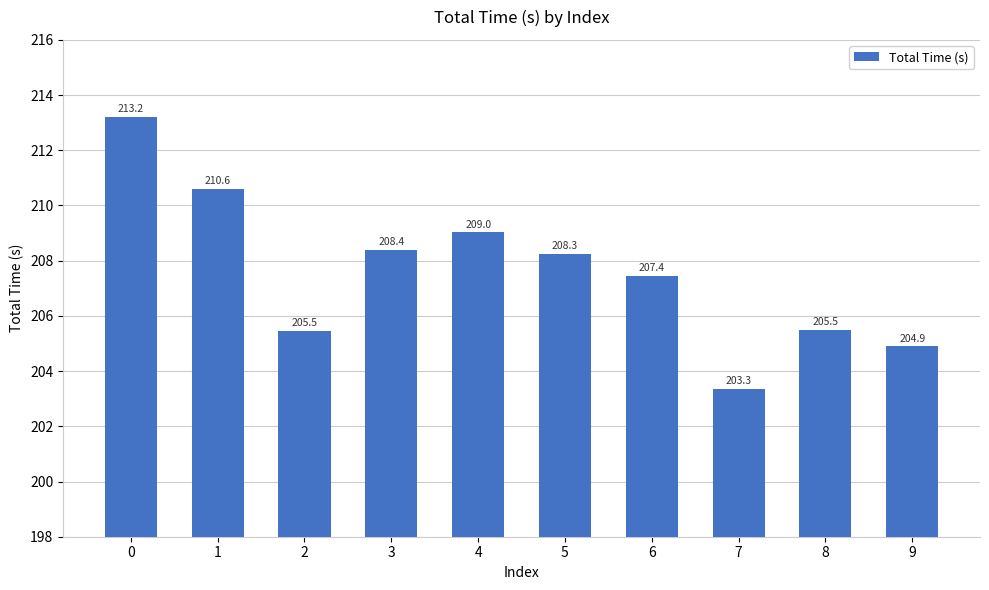

The value at 2 is 89.7. True or false?

False